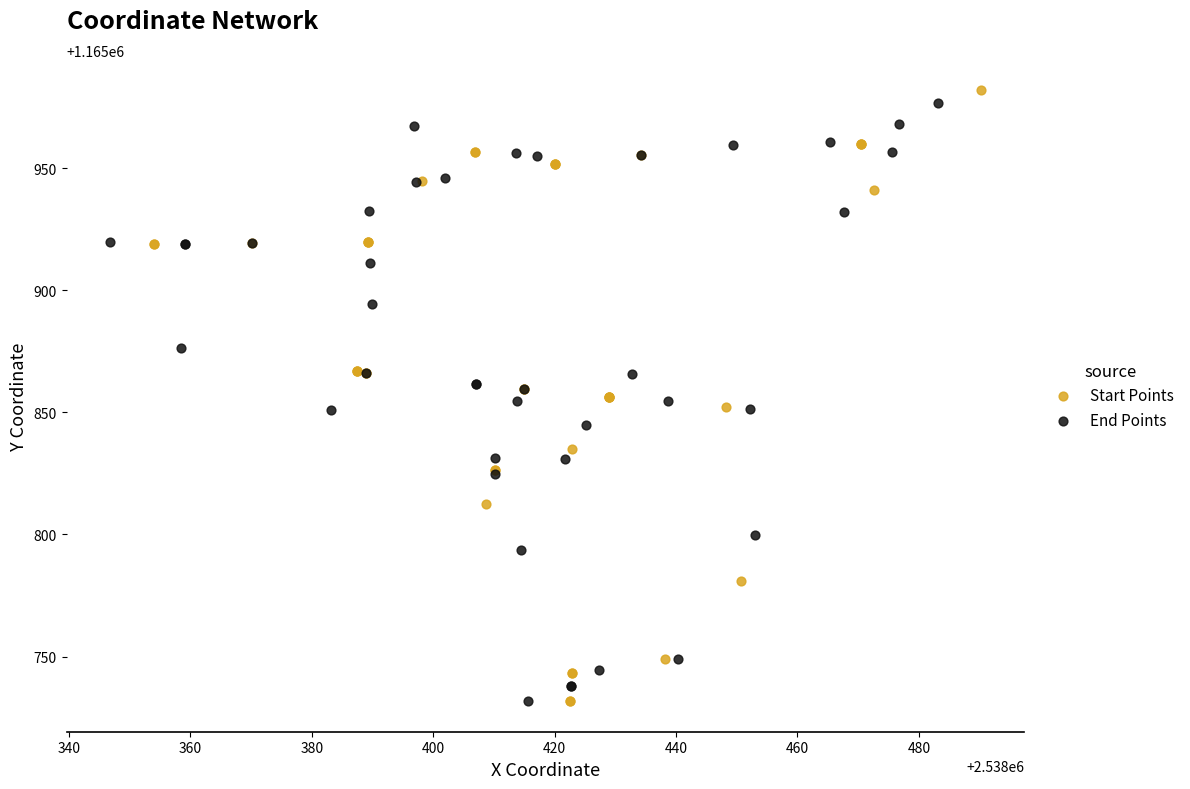

Which series has the largest Y range (max minus min)?

Start Points